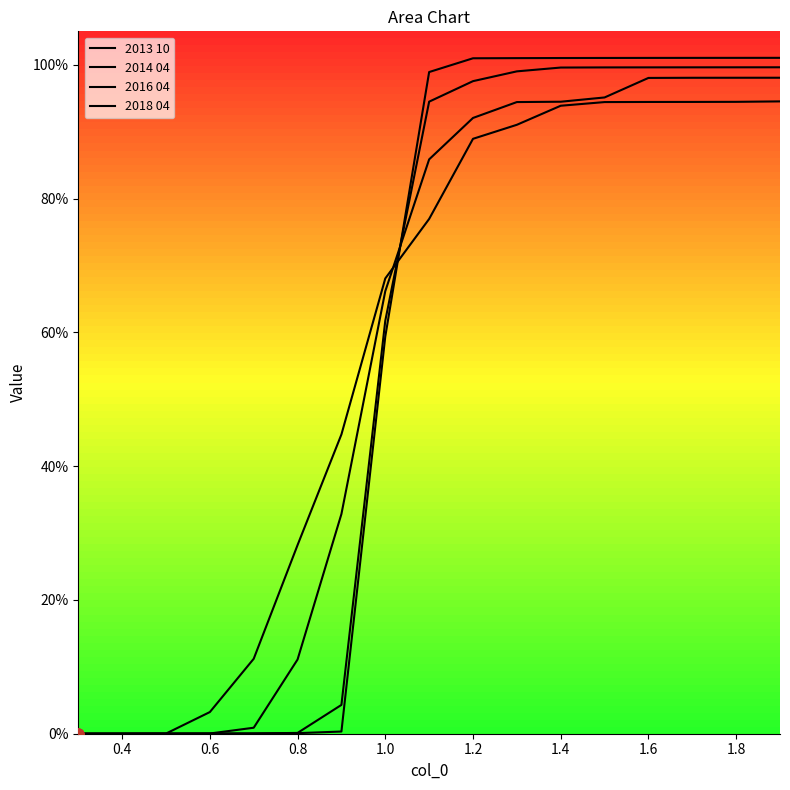

Which series has the largest total across all categories?

2018 04